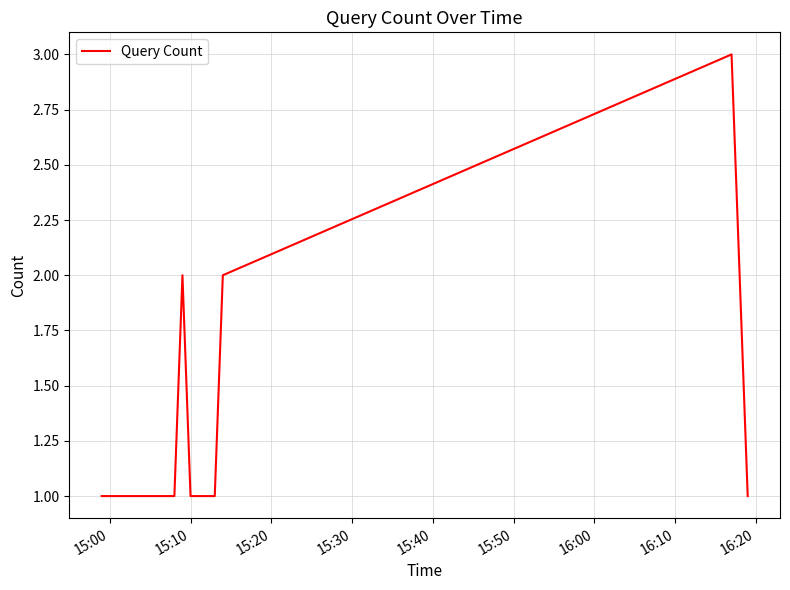

How many values are between 1 and 2?

13